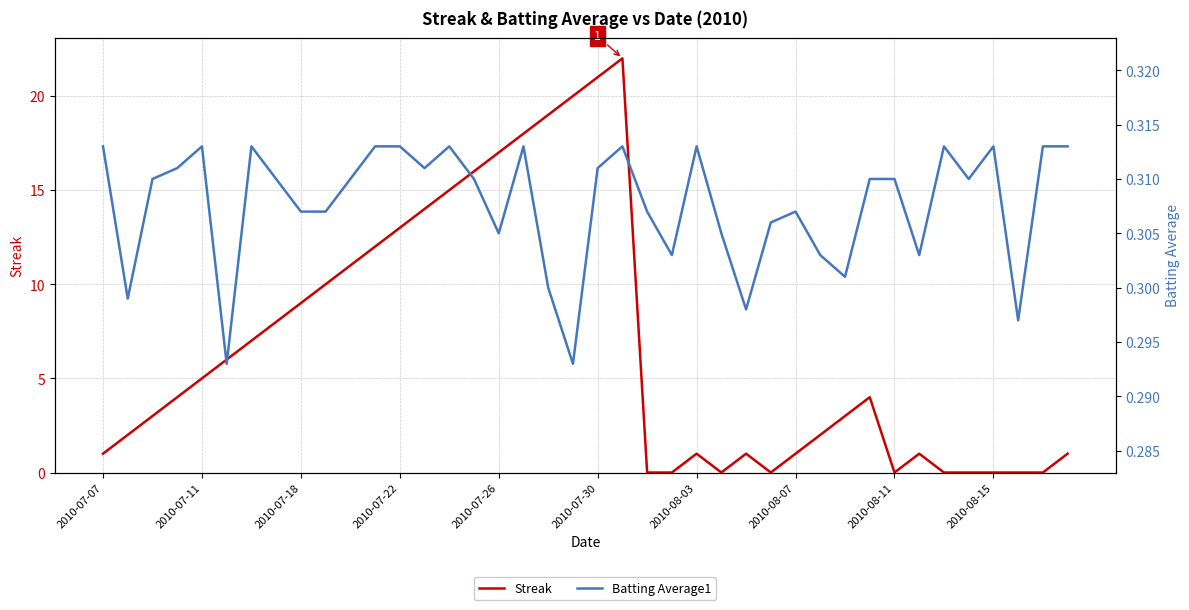

The value of Batting Average1 at 34 is 0.4. True or false?

False